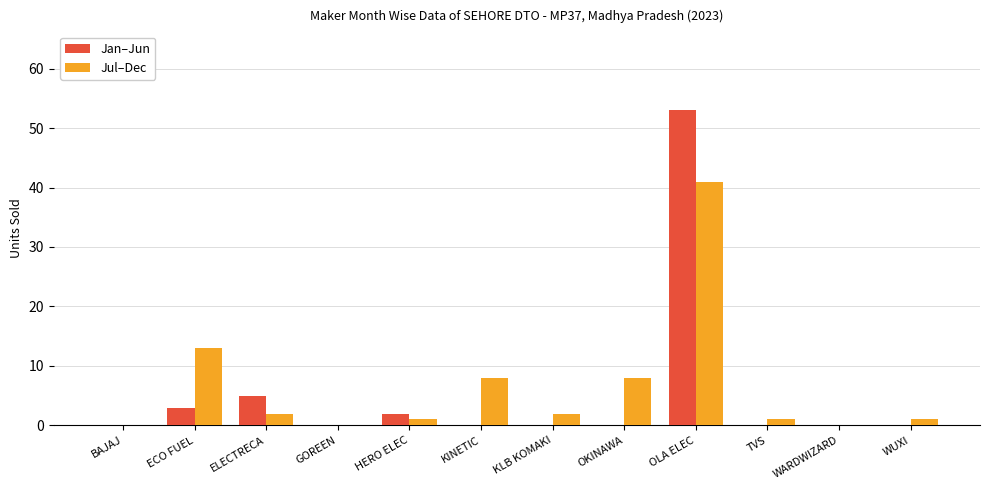

What is the sum of all Jul–Dec values?

77